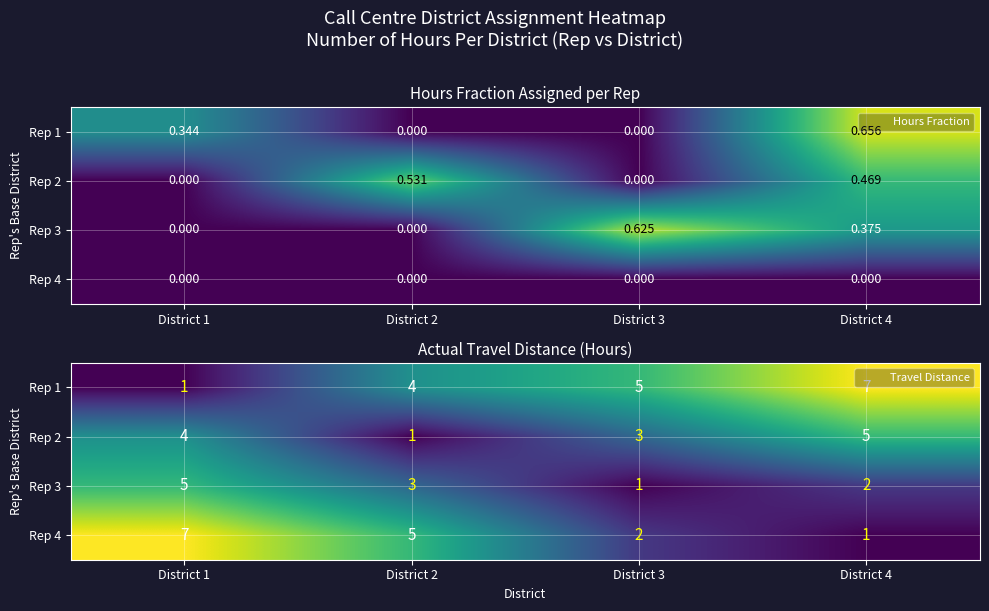

How many values in the Rep 4 series exceed 5?

1